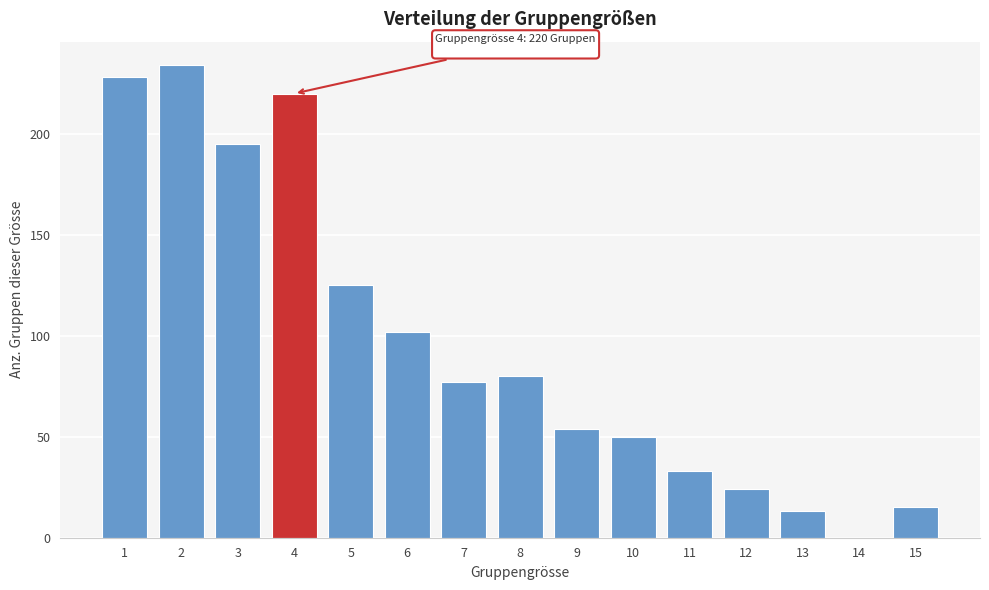

Reading left to right, transcribe all the data shown in this chart.

1=228	2=234	3=195	4=220	5=125	6=102	7=77	8=80	9=54	10=50	11=33	12=24	13=13	14=0	15=15